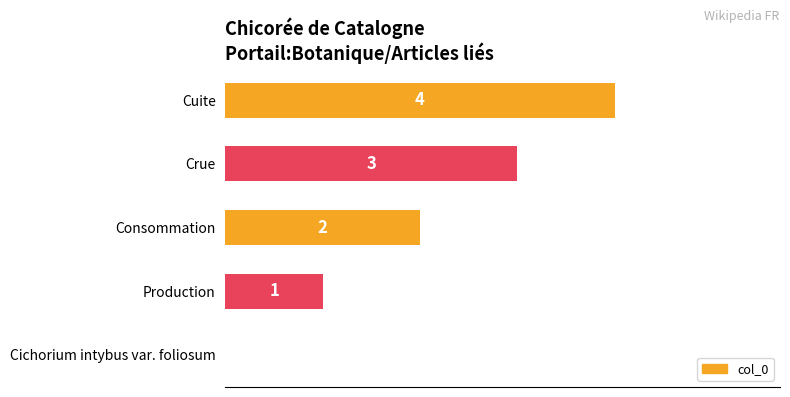

Where is the data nearest to the value 2?

Consommation